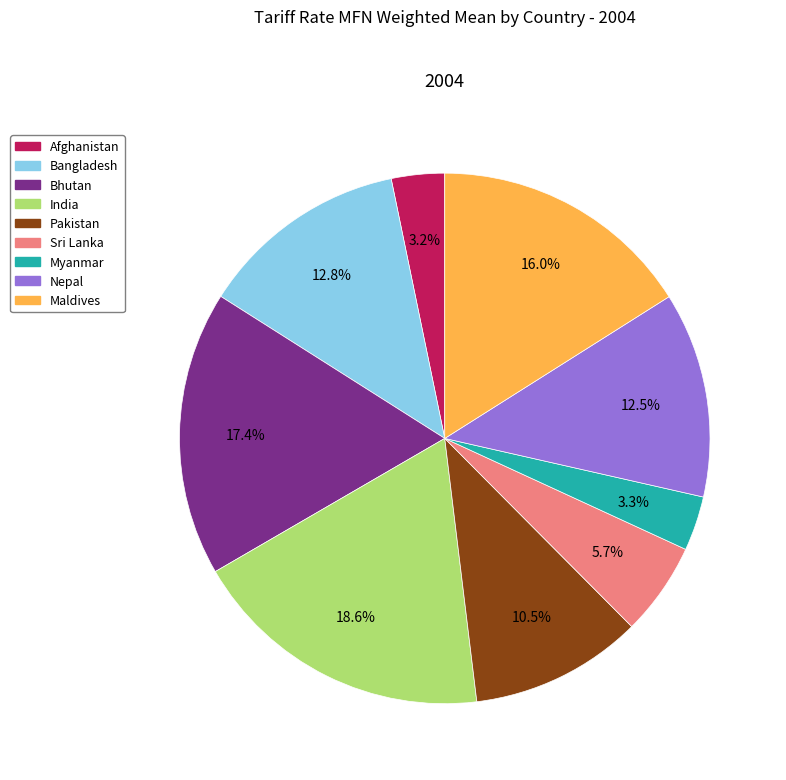

Count the number of slices in the pie.

9